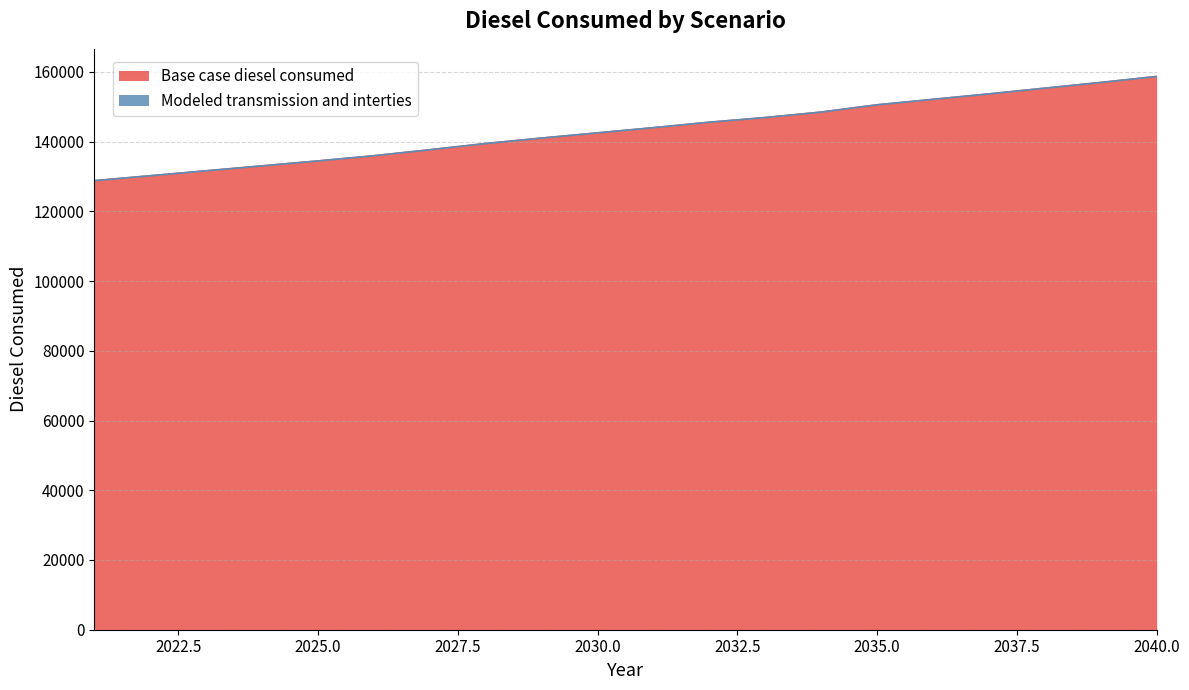

Reading left to right, list all the values displayed in this chart.

128777.9	130193.9	131609.9	133025.8	134441.8	135932.3	137646.3	139434.9	140999.9	142490.4	143980.9	145545.9	146887.3	148452.4	150539.0	152104.0	153669.1	155308.6	156948.1	158662.2